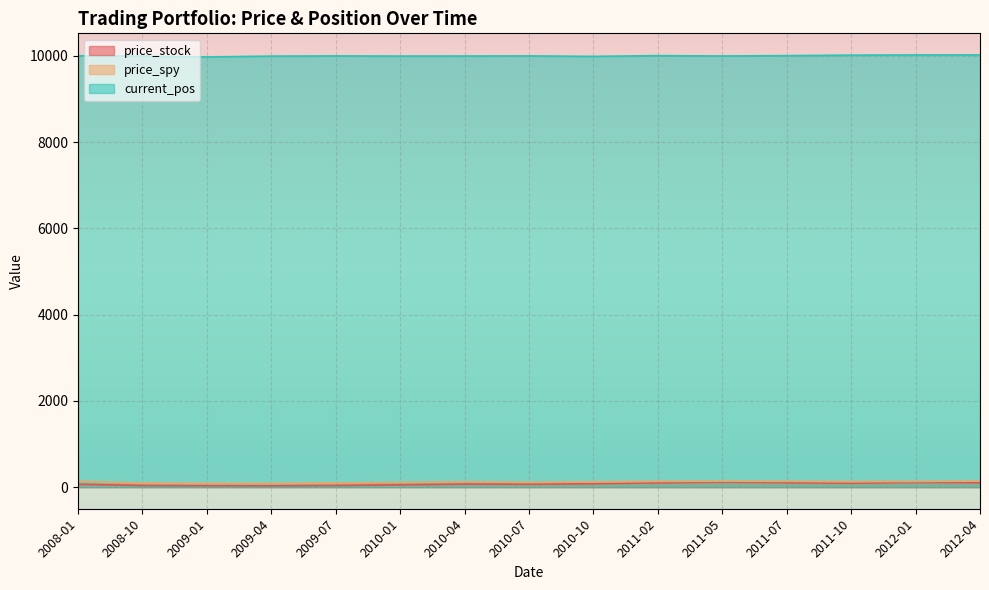

What is the total value across all series at 2009-07?

10129.0